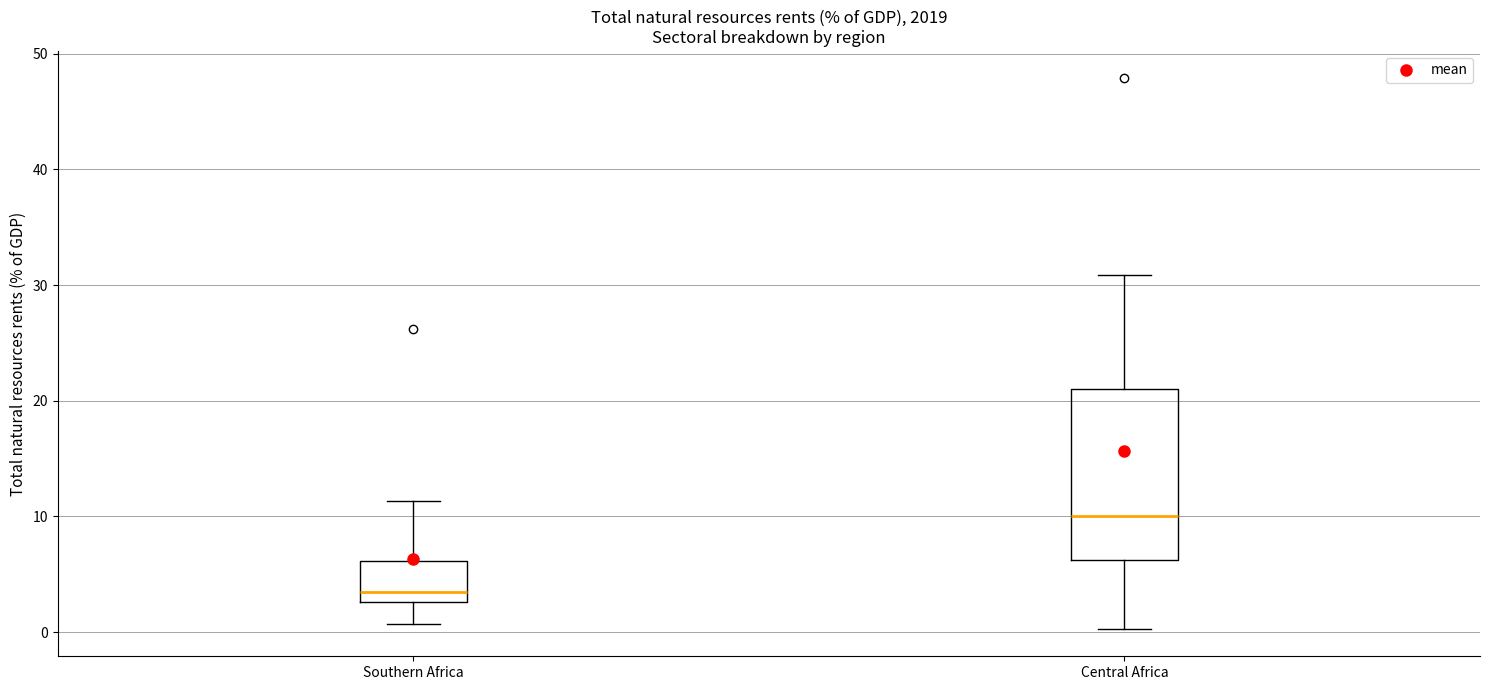

Comparing the boxes themselves (not the whiskers), which one is the tallest?

Central Africa